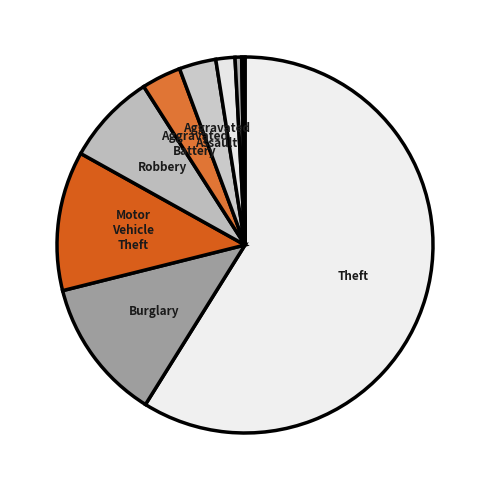

Count the number of slices in the pie.

9